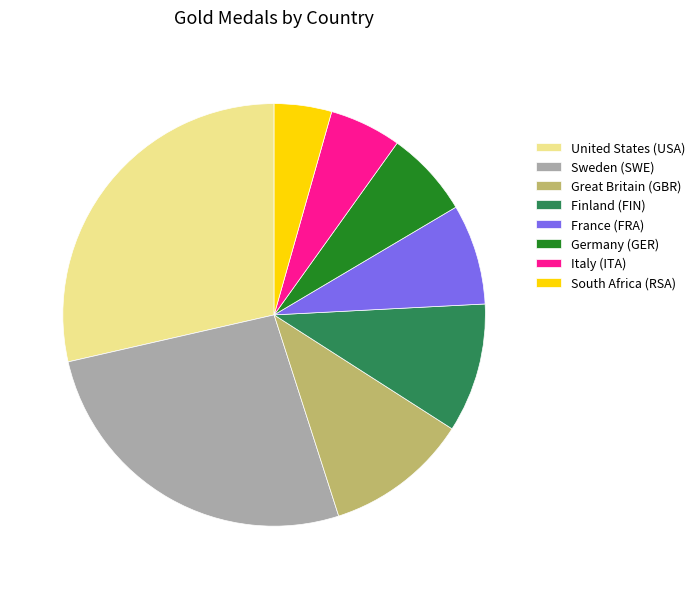

How many slices are in this pie chart?

8